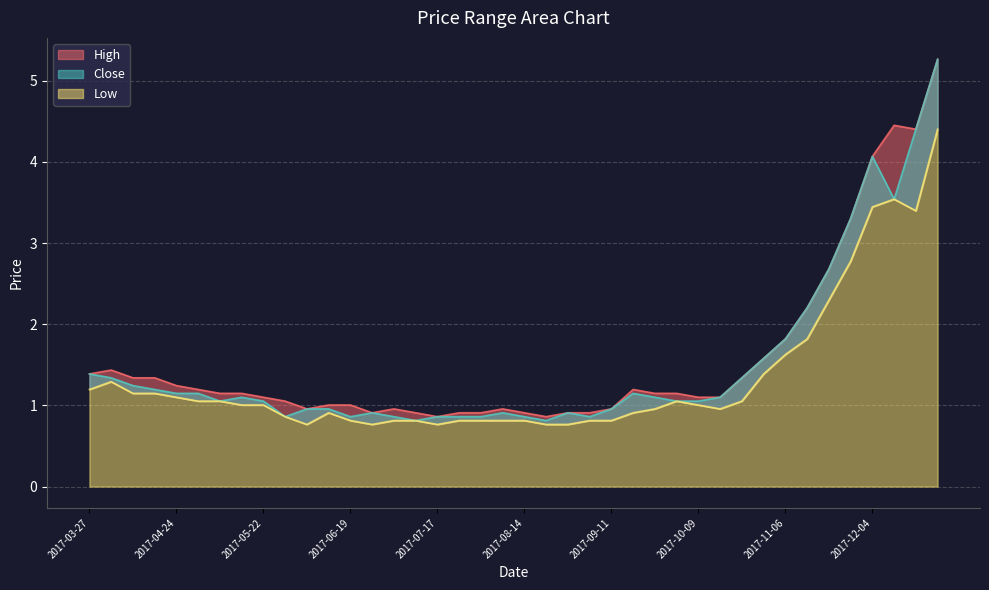

Is the value of High at 2017-07-03 greater than the value of Low at 2017-05-22?

No